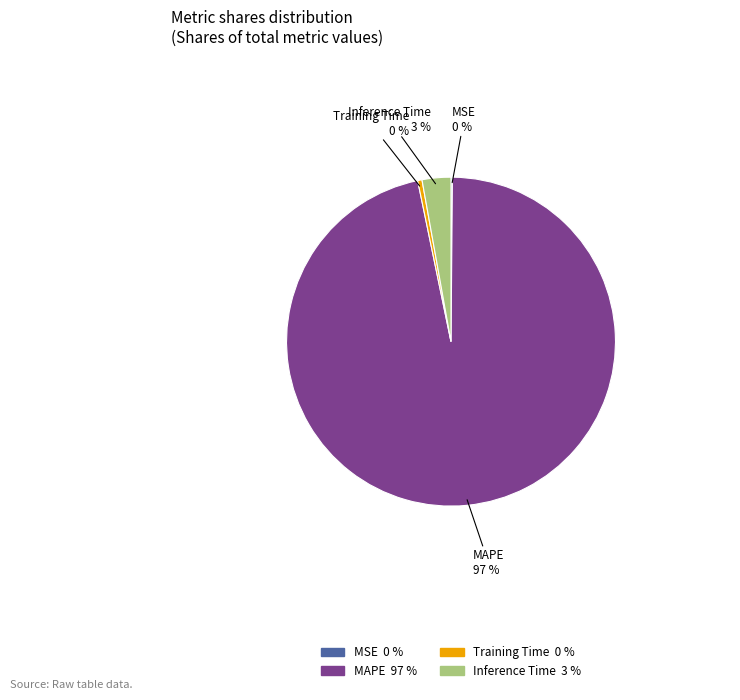

Which slice is the largest?

MAPE